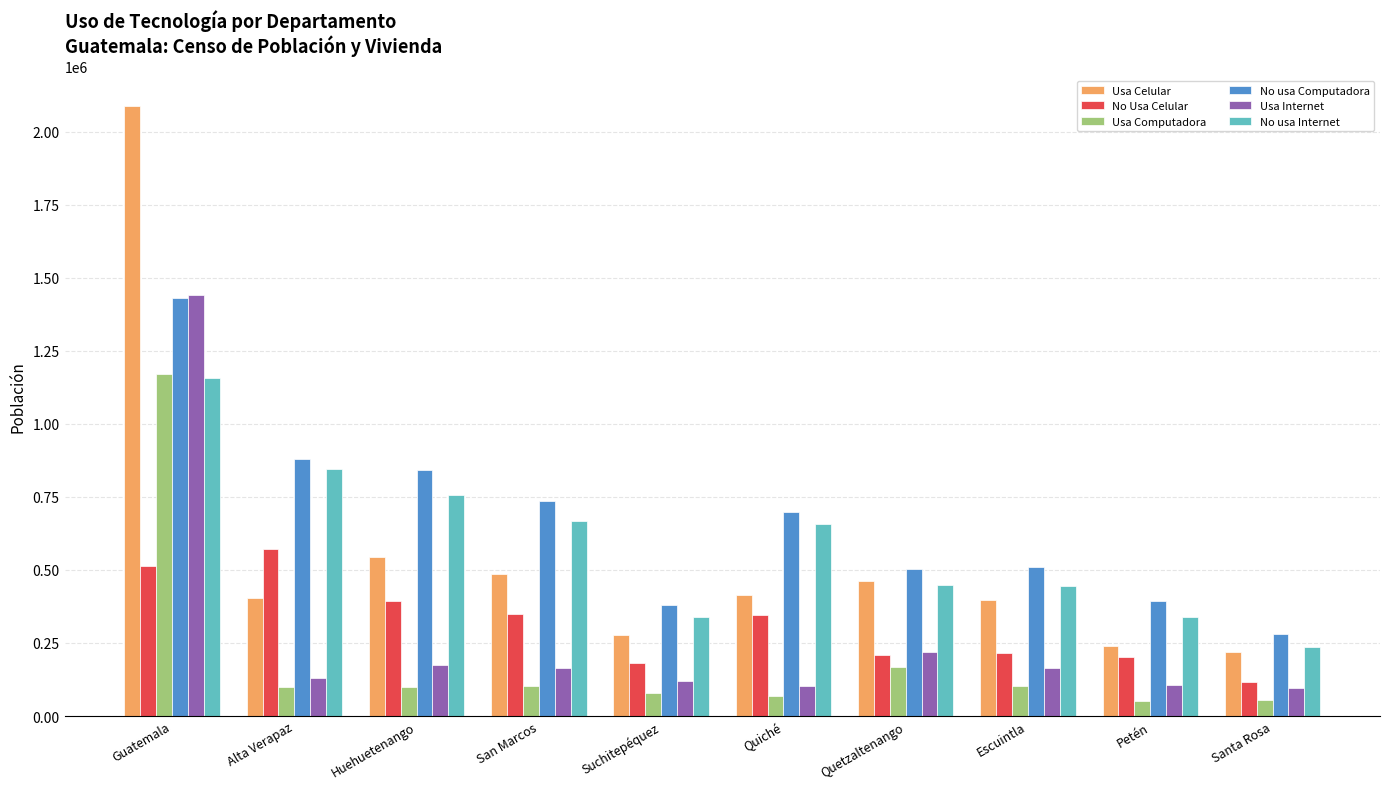

Read the No Usa Celular value at Guatemala, to the nearest 10.

513410